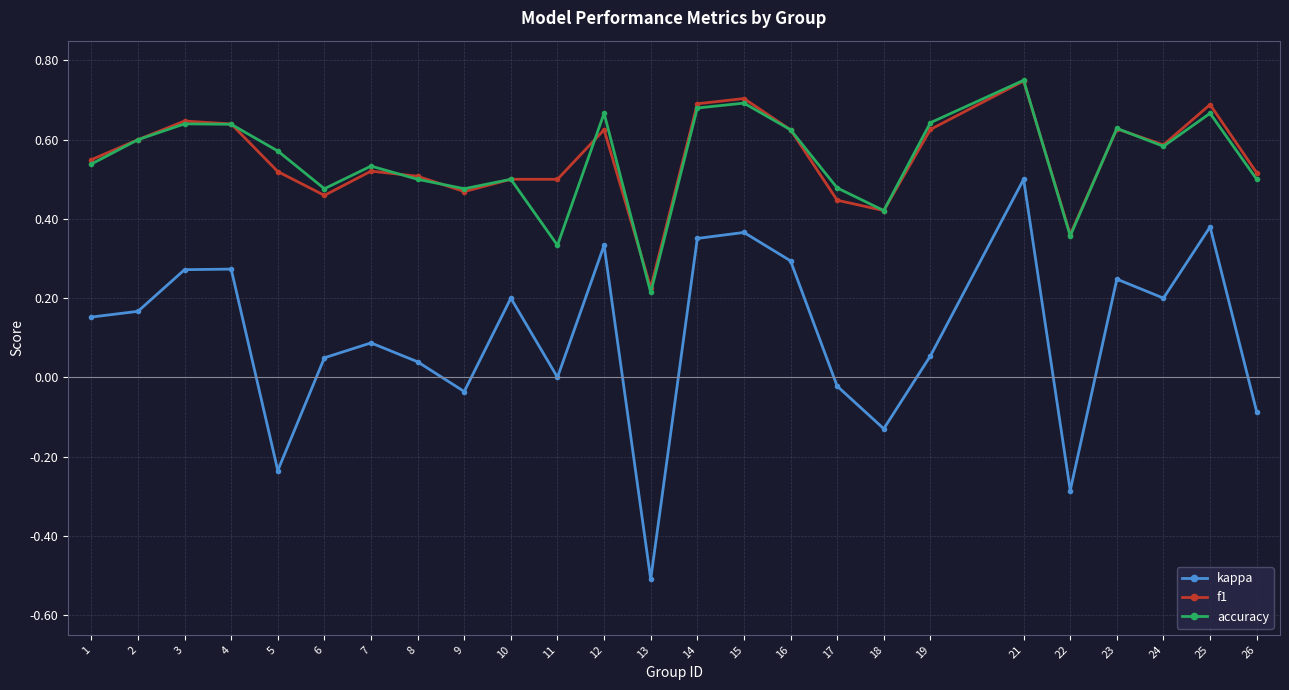

At which label does kappa reach its minimum?

13